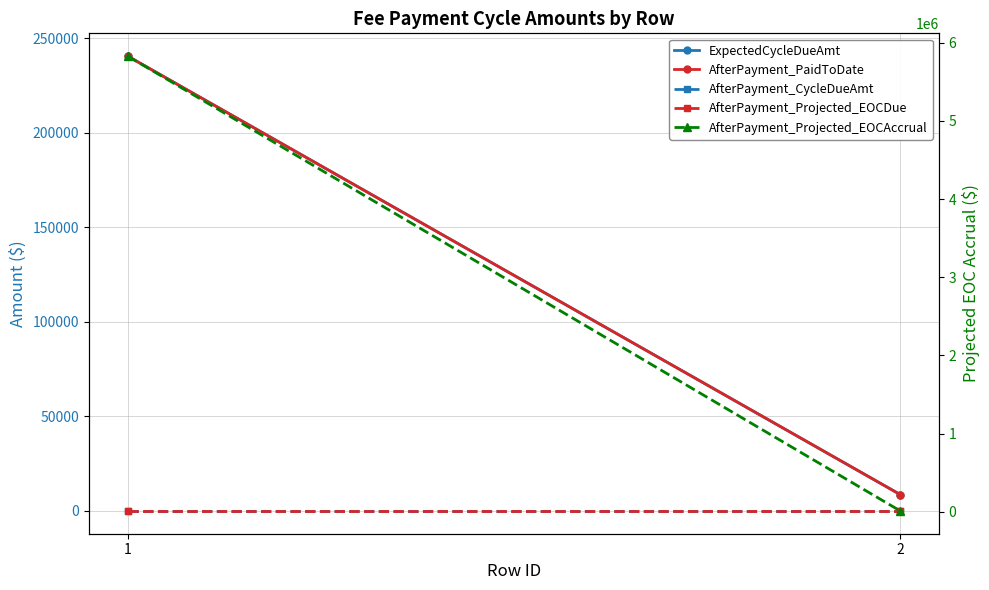

What is the highest value of the AfterPayment_PaidToDate series?

240573.8